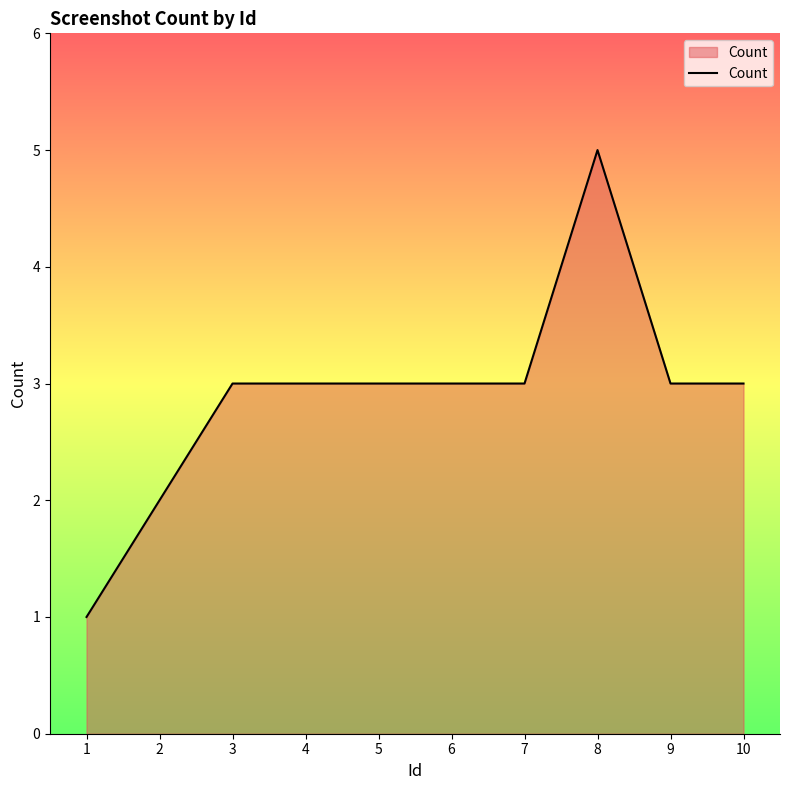

Reading left to right, extract all data points from this chart.

1	2	3	3	3	3	3	5	3	3